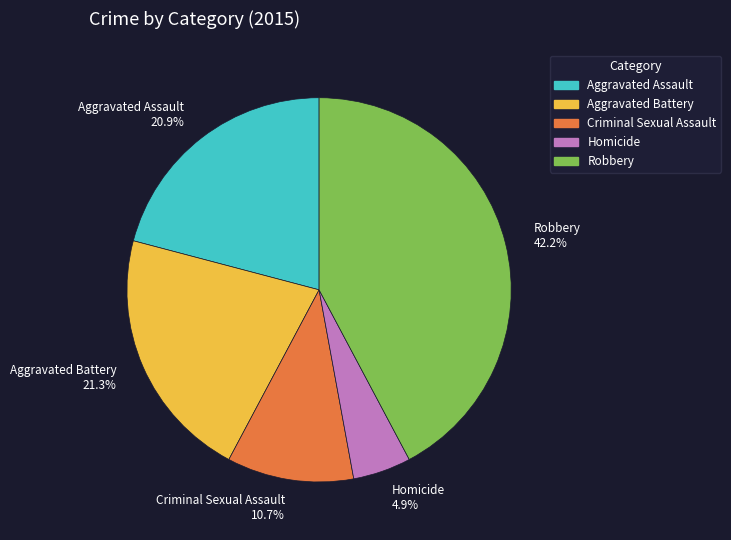

What is the total percentage of Criminal Sexual Assault and Aggravated Battery?

32.0%